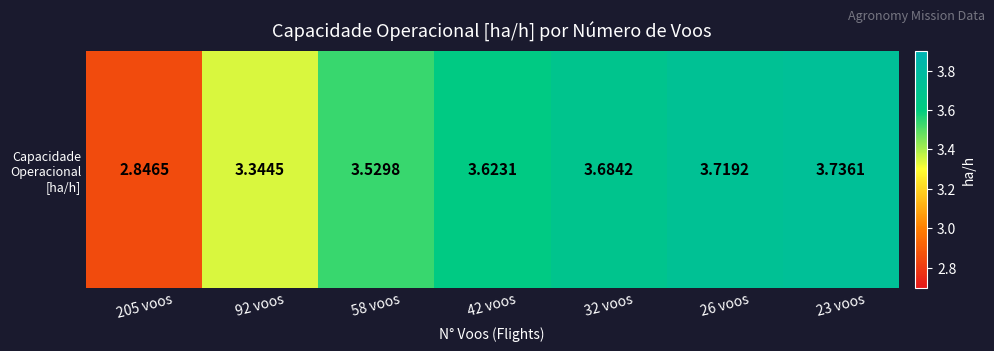

Where does the data first go above 3?

92 voos